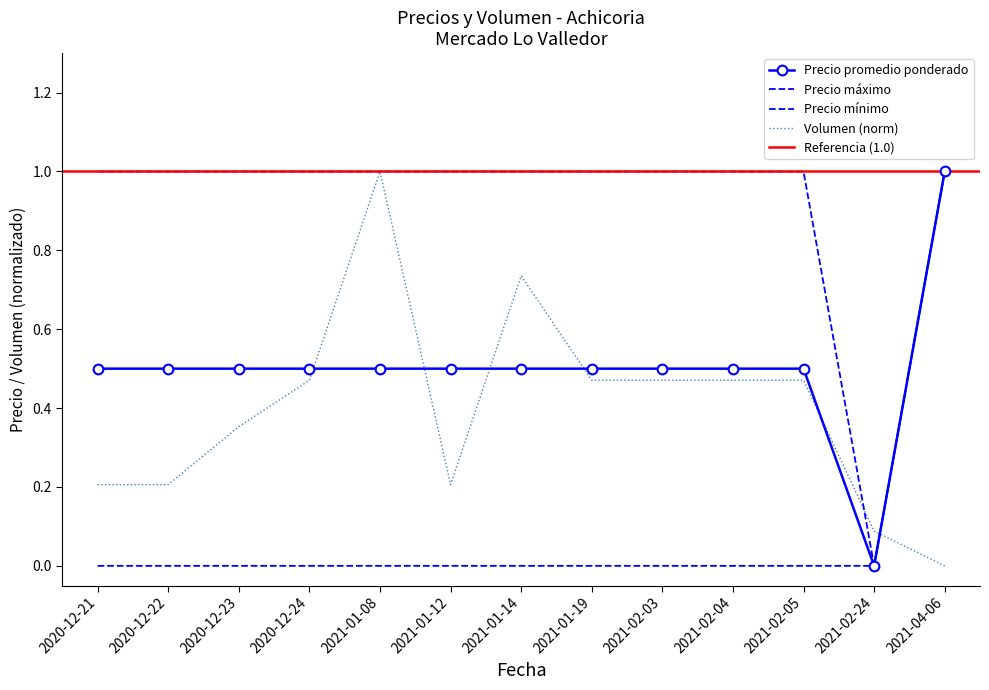

Which has a higher value, 2020-12-22 or 2021-01-08?

2021-01-08